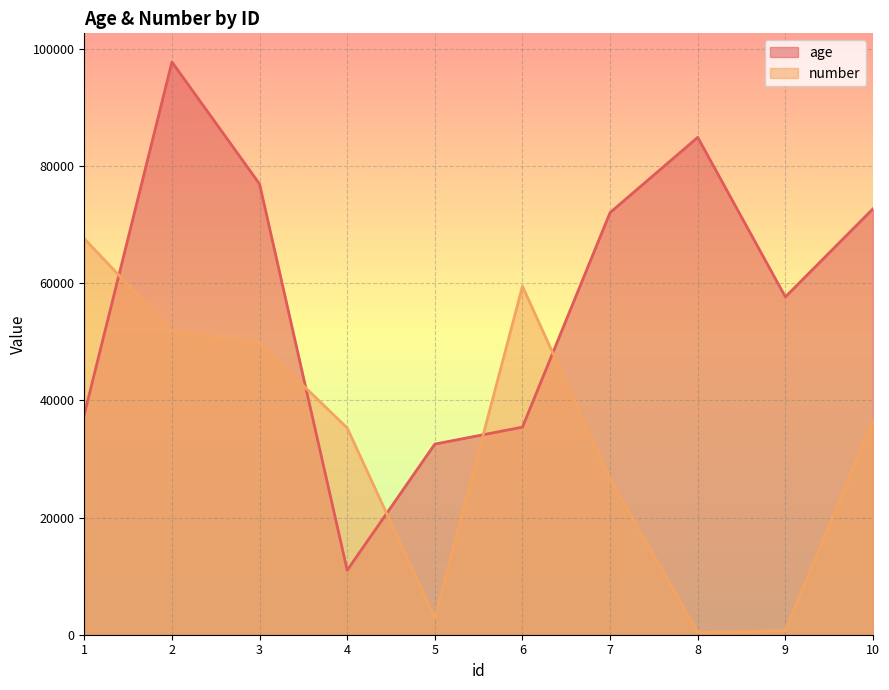

Rank the series by their average value, from lowest to highest.

number, age